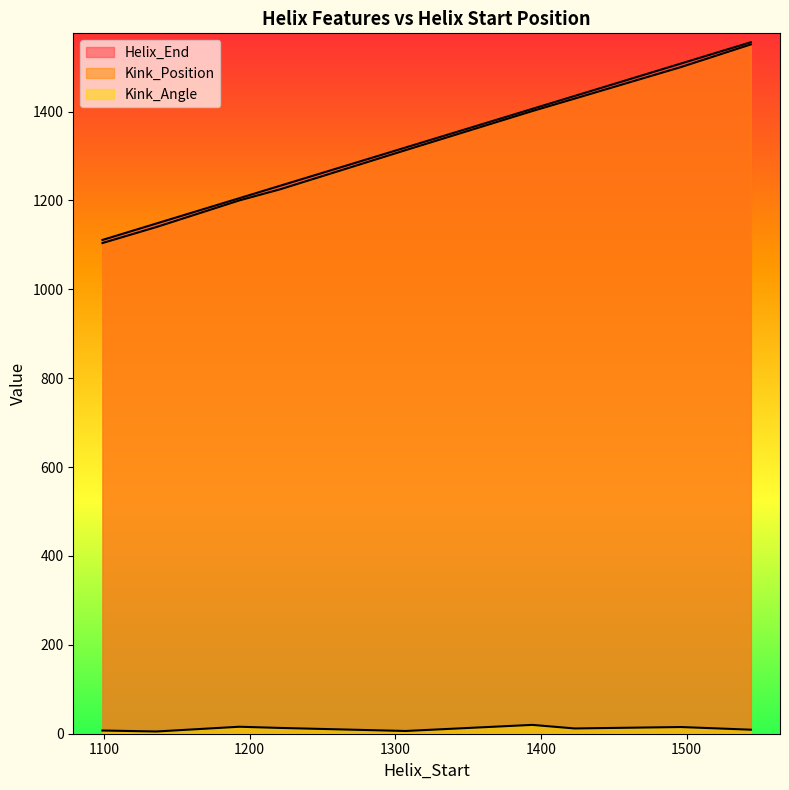

Which series changed the most between 1307 and 1544?

Kink_Position